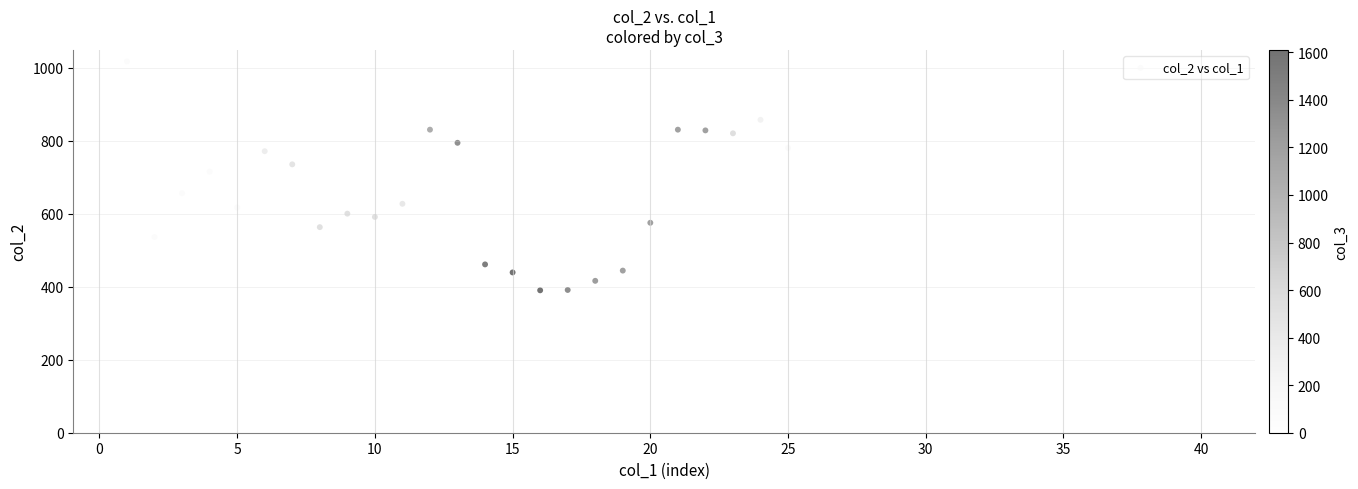

What is the range of Y values (max minus min)?

627